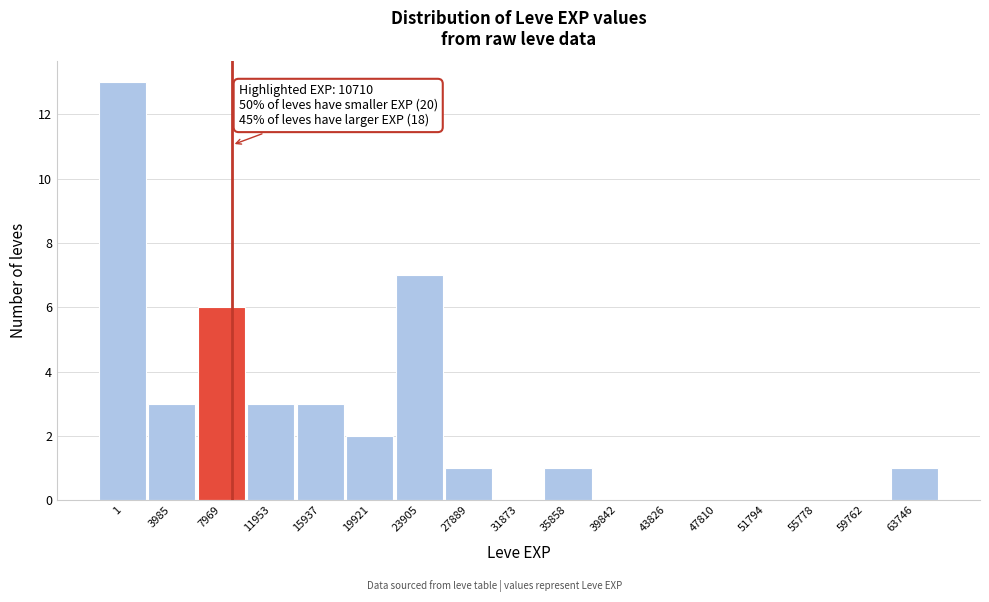

Reading left to right, what are all the values shown in this chart?

1=13	3985=3	7969=6	11953=3	15937=3	19921=2	23905=7	27889=1	31873=0	35858=1	39842=0	43826=0	47810=0	51794=0	55778=0	59762=0	63746=1